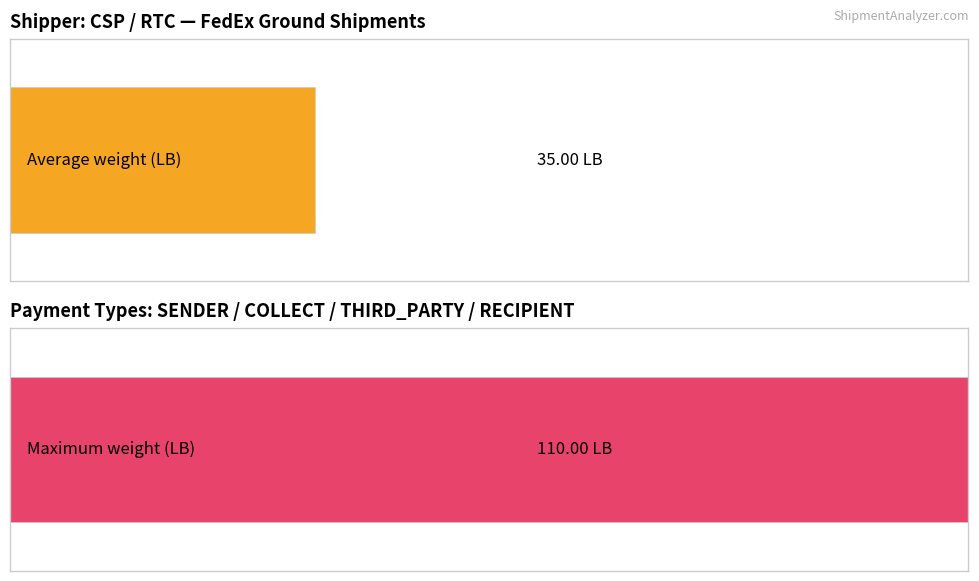

What is the average value of the Average utilization series?

35